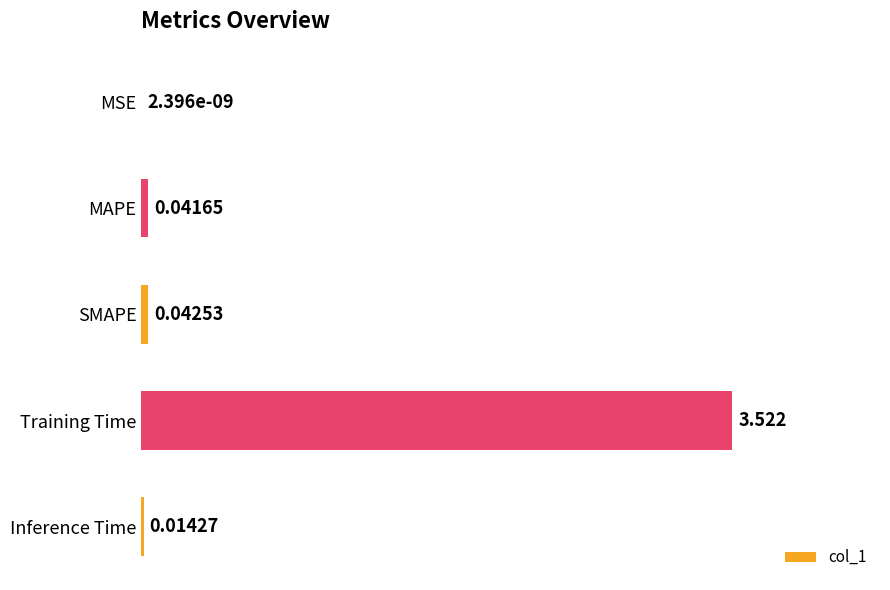

At which label is the value closest to 1?

SMAPE